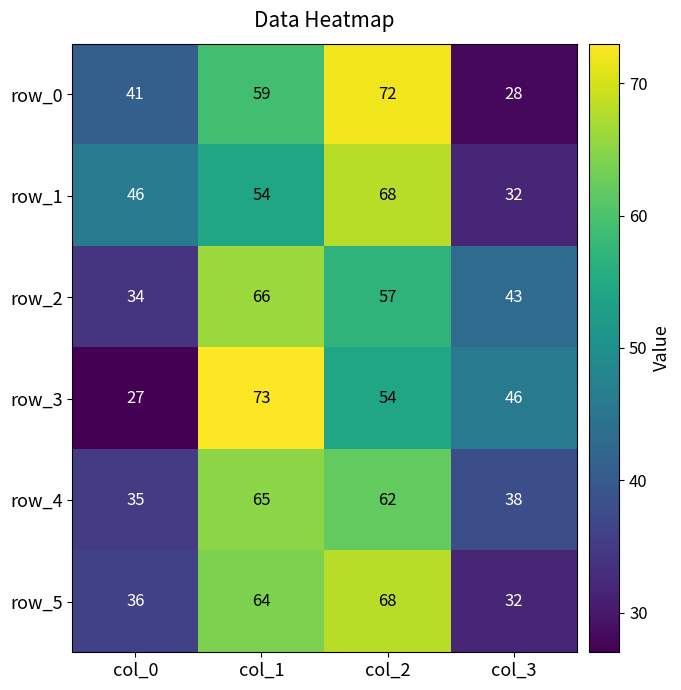

The value of row_5 at col_1 is 64. True or false?

True